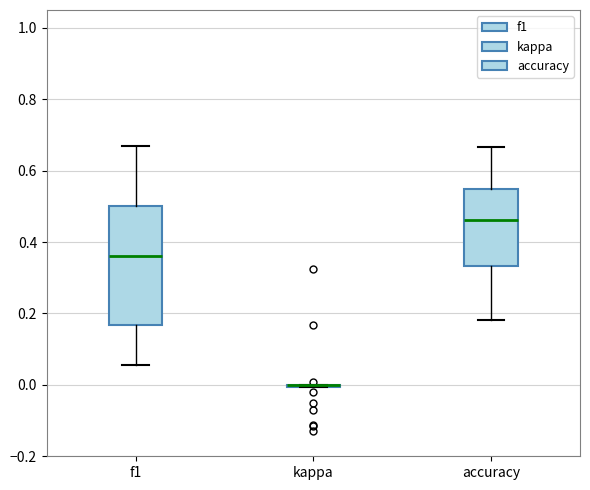

Which box is the tallest, from its lower edge to its upper edge?

f1